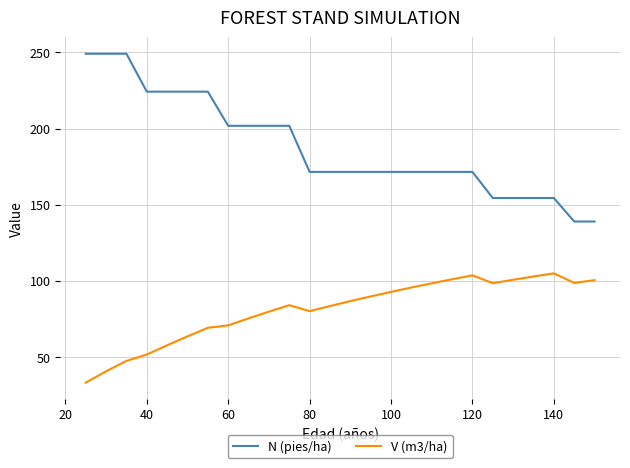

What is the lowest value of the V (m3/ha) series?

33.1